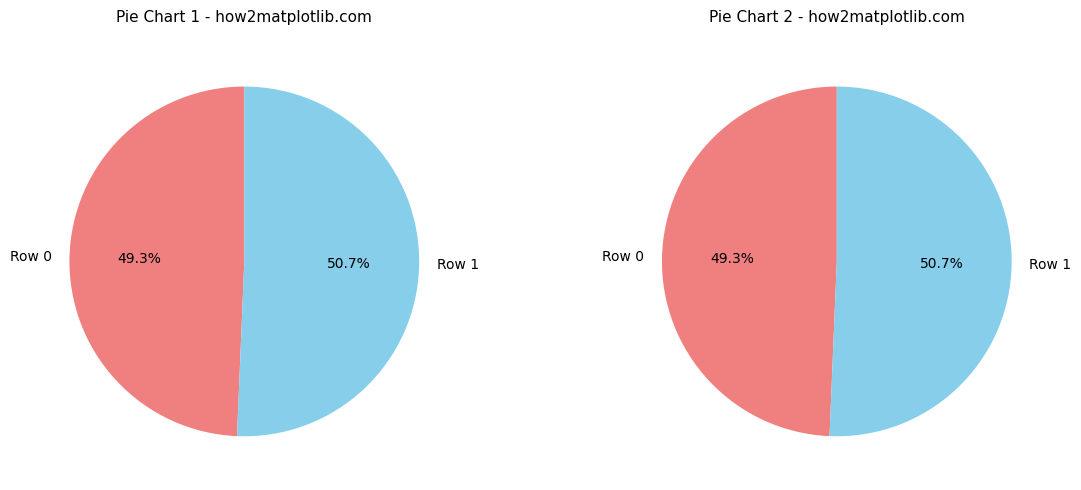

What is the largest slice in the pie chart?

Row 1